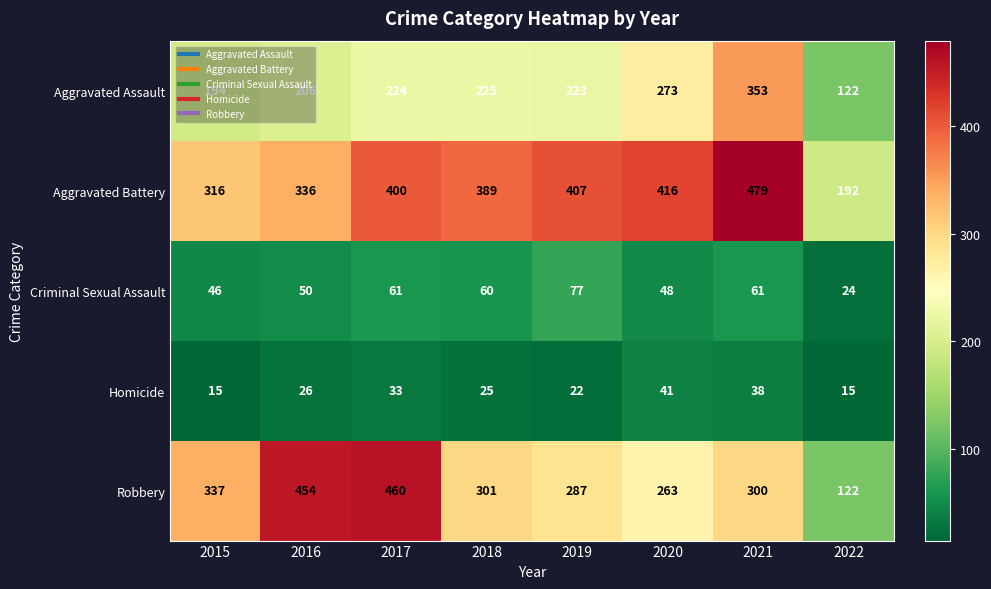

What is the sum of the Aggravated Assault values at 2021 and 2015?

547